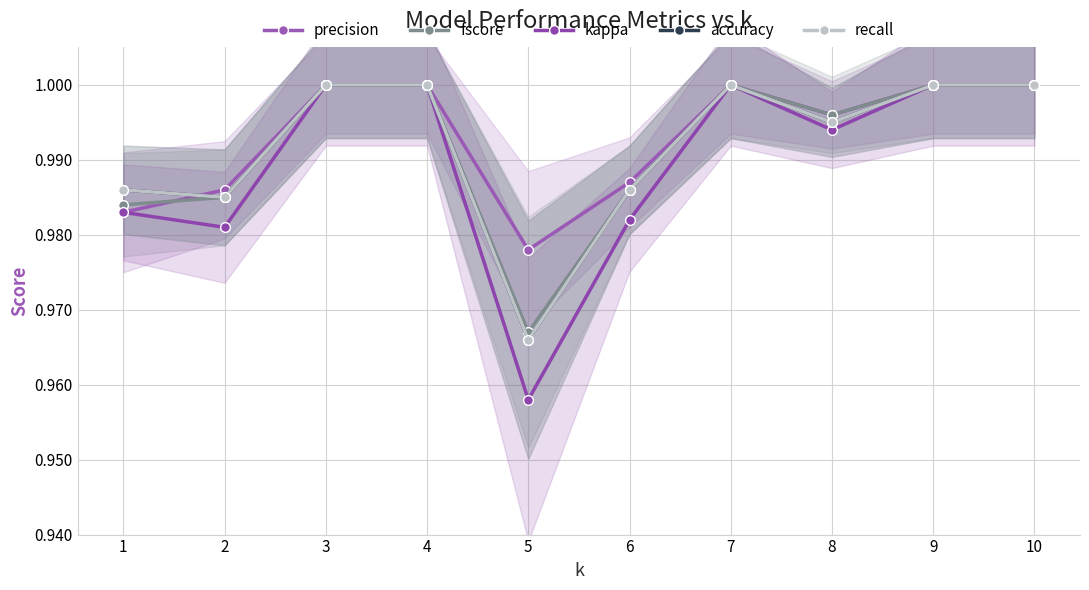

Which category has the highest value in the precision series?

3